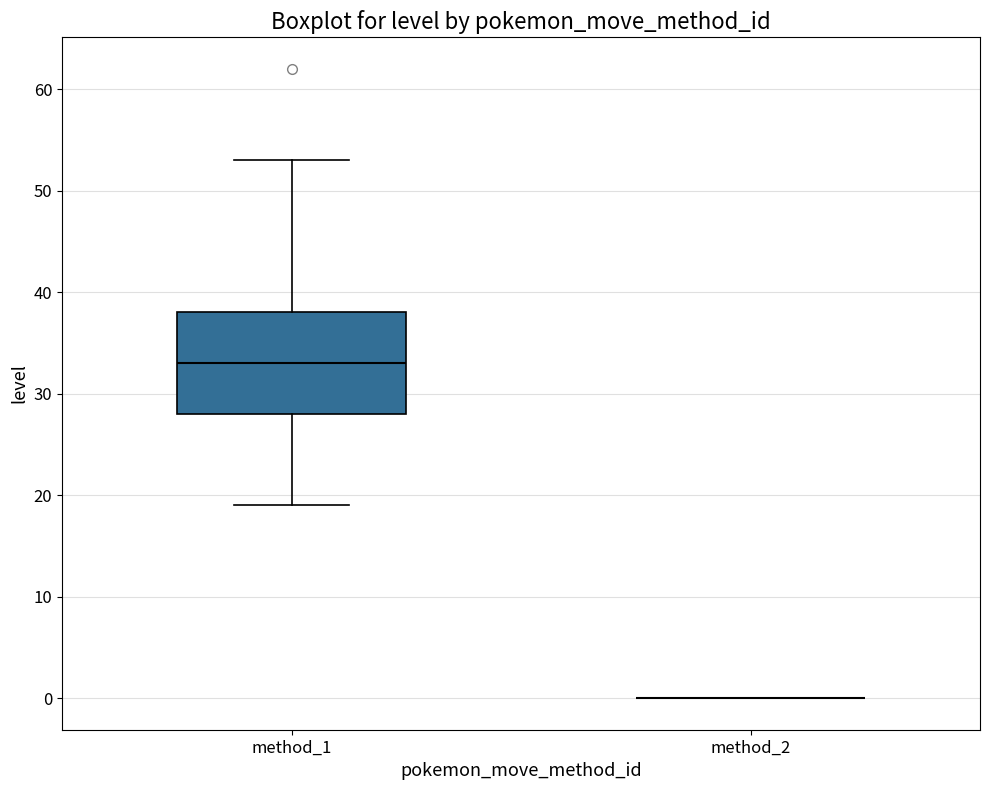

Which box is the tallest, from its lower edge to its upper edge?

method_1